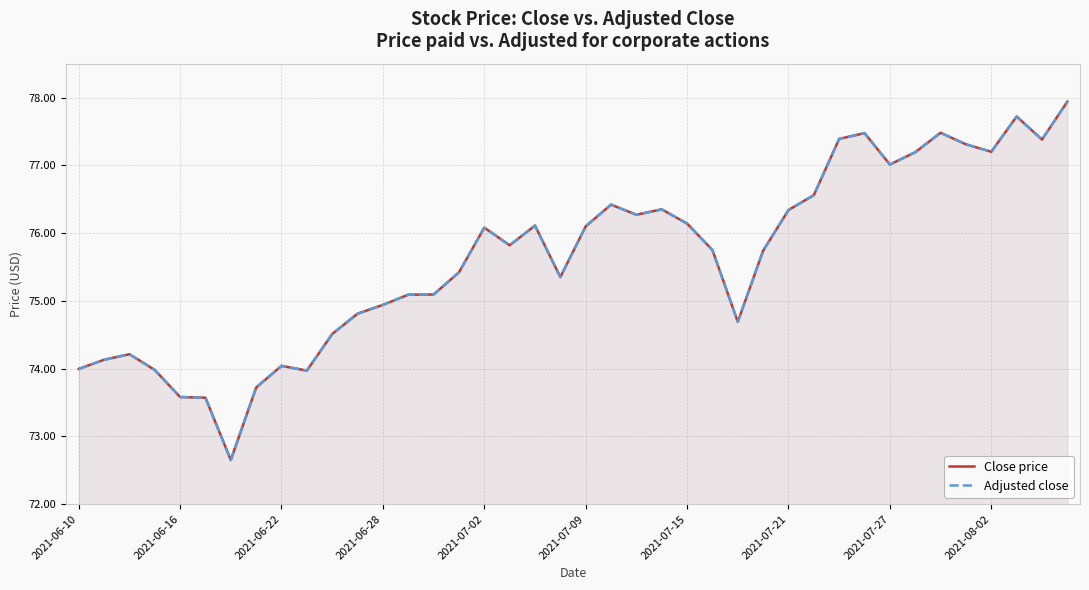

What is the smallest value displayed?

72.7